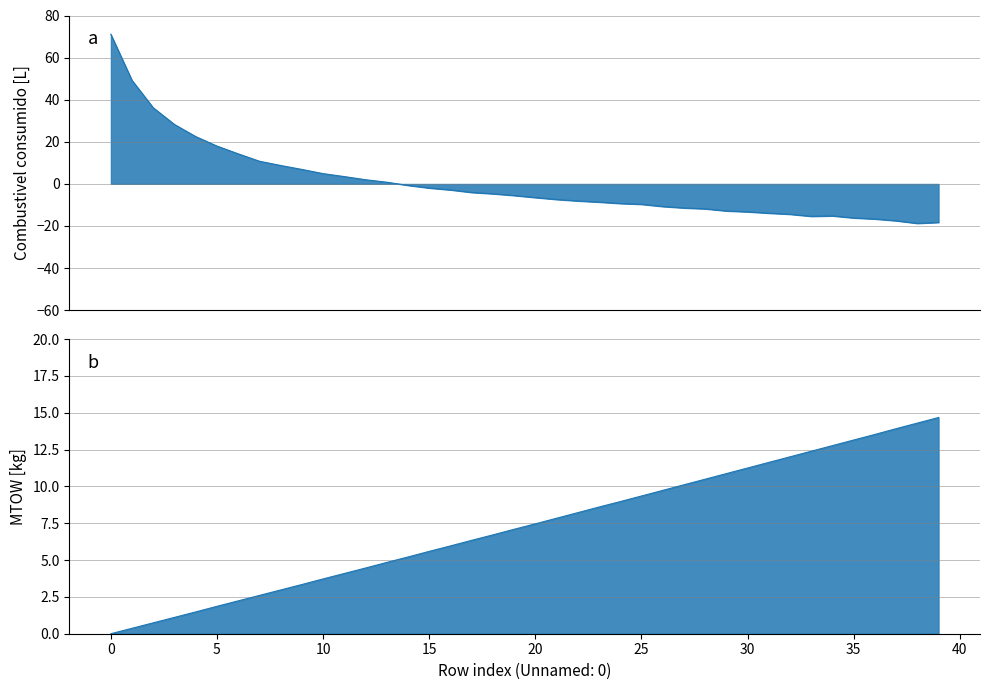

How many distinct data groups are displayed?

2